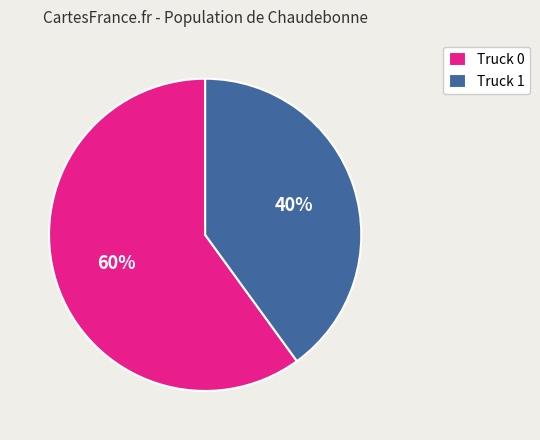

Is the sum of Truck 1 and Truck 0 greater than half?

Yes